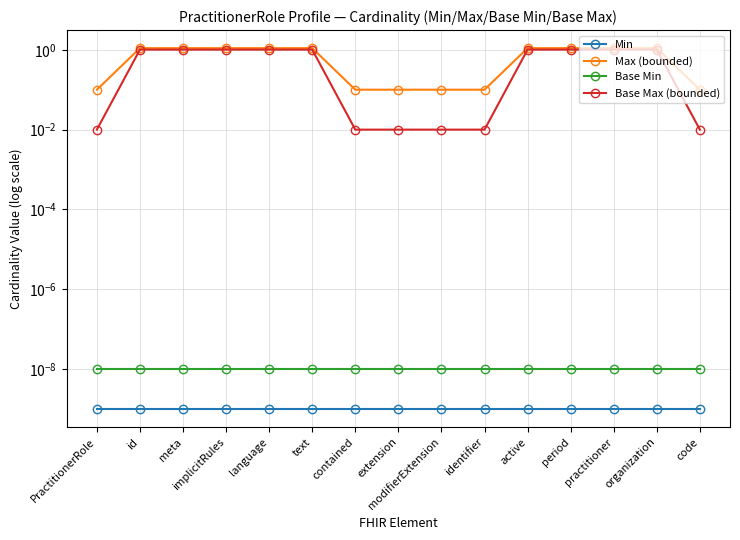

True or false: Base Max (bounded) and Base Min cross at least once.

False